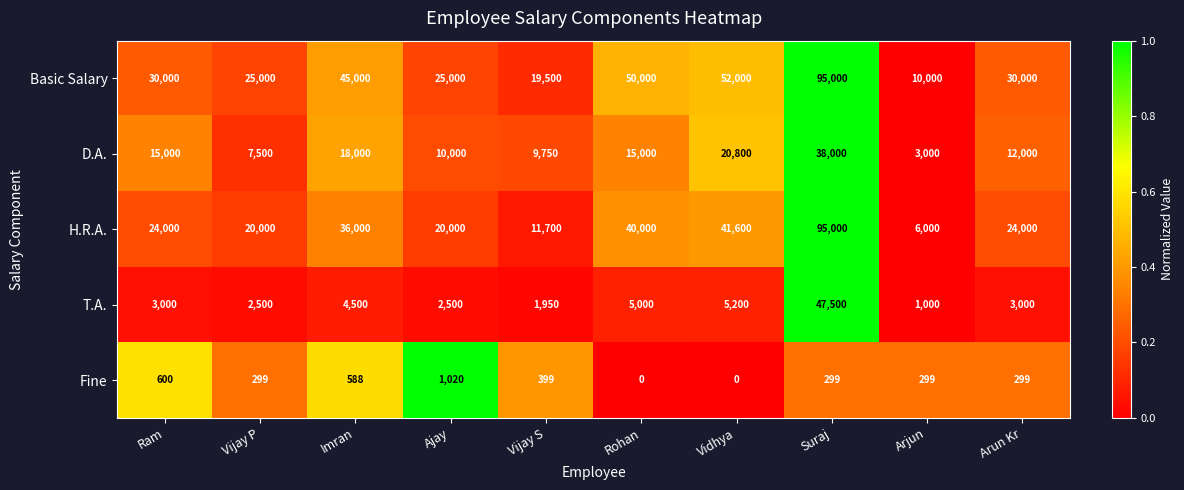

At which label does Fine first exceed 299?

Ram